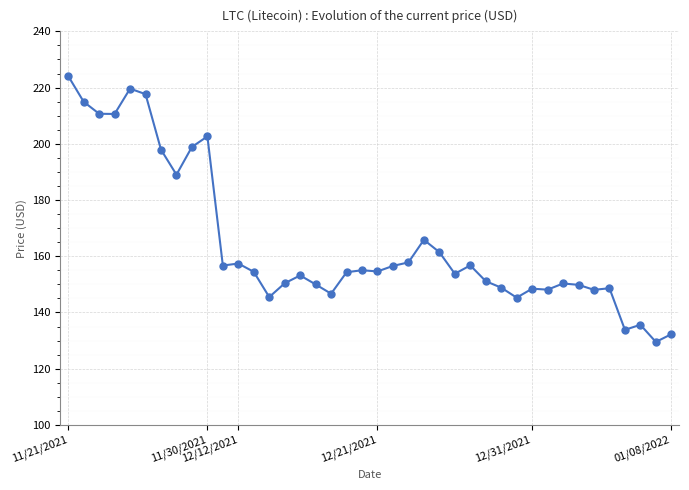

What is the greatest value displayed?

224.1